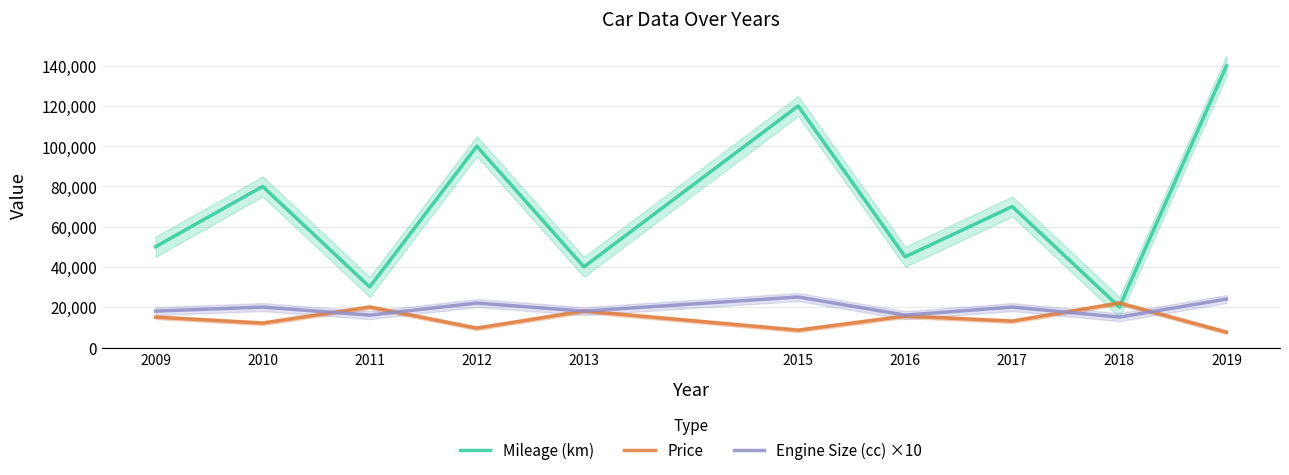

Does the chart have visible grid lines?

Yes